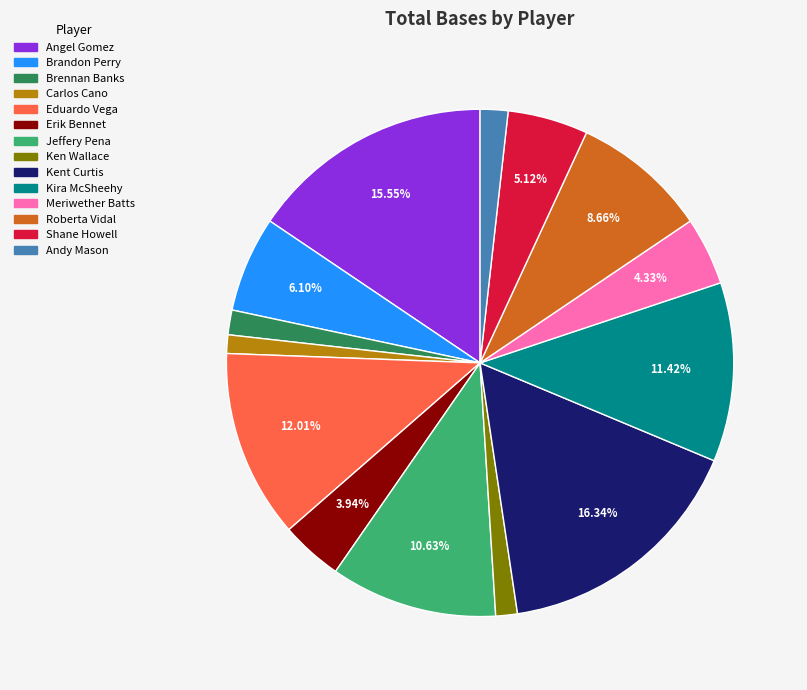

Is Carlos Cano the majority of the pie?

No